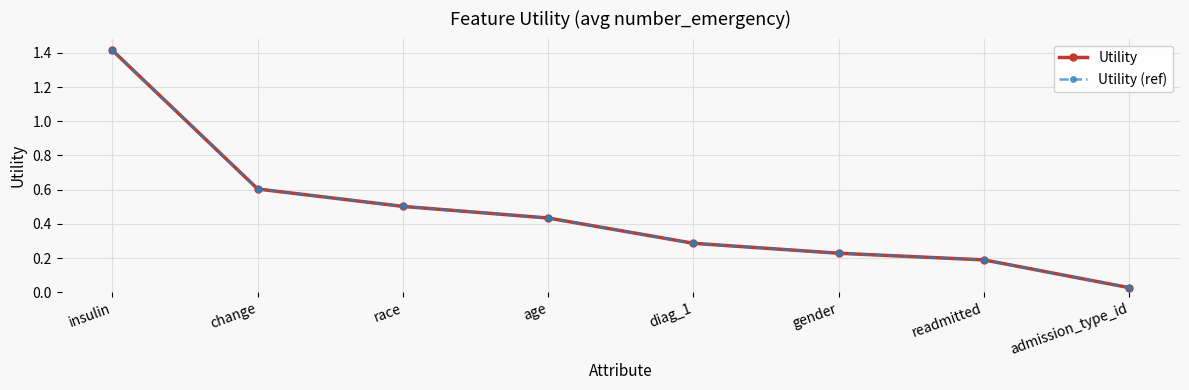

True or false: Utility and Utility (ref) cross at least once.

False